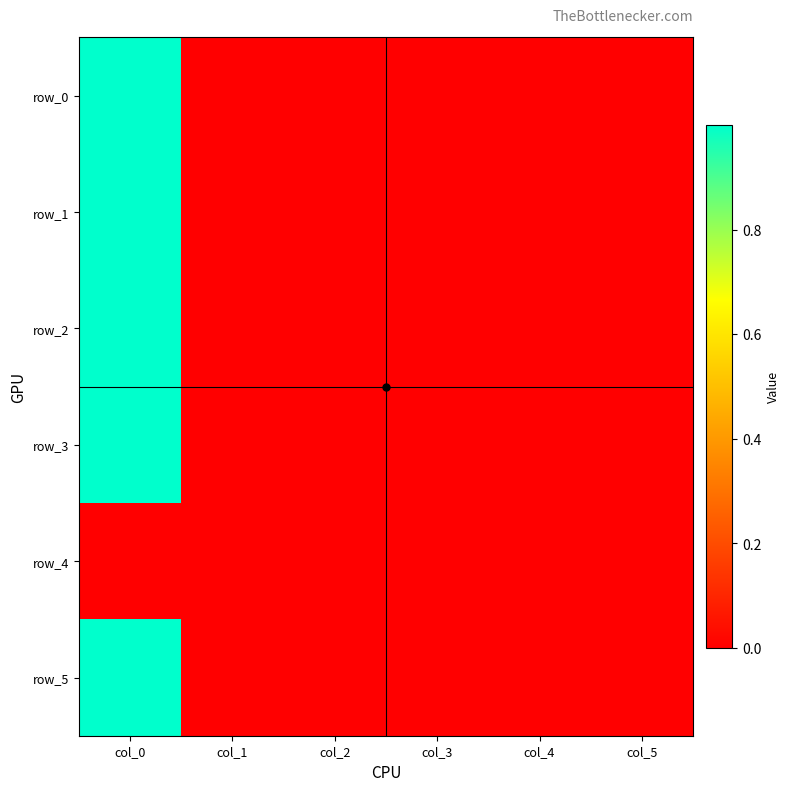

Is it true that row_0 equals 1.6 at col_0?

False